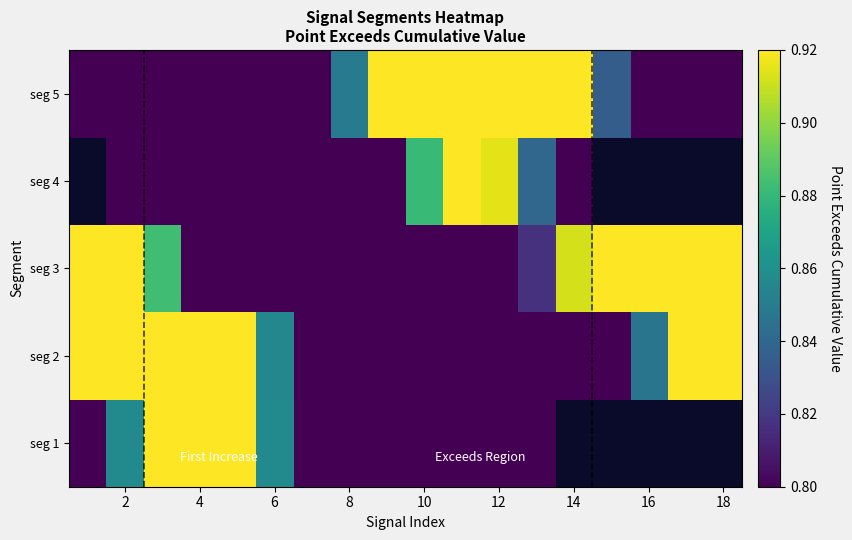

What is the difference between the second highest and minimum values in the seg 3 series?

0.5